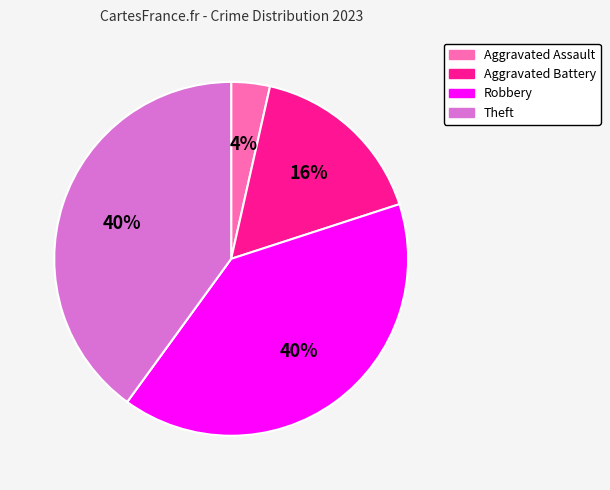

How many slices are in this pie chart?

4